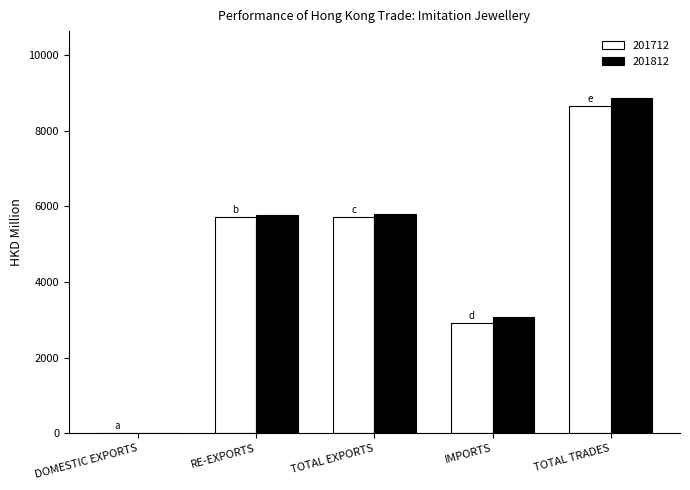

Read the 201712 value at IMPORTS.

2917.7